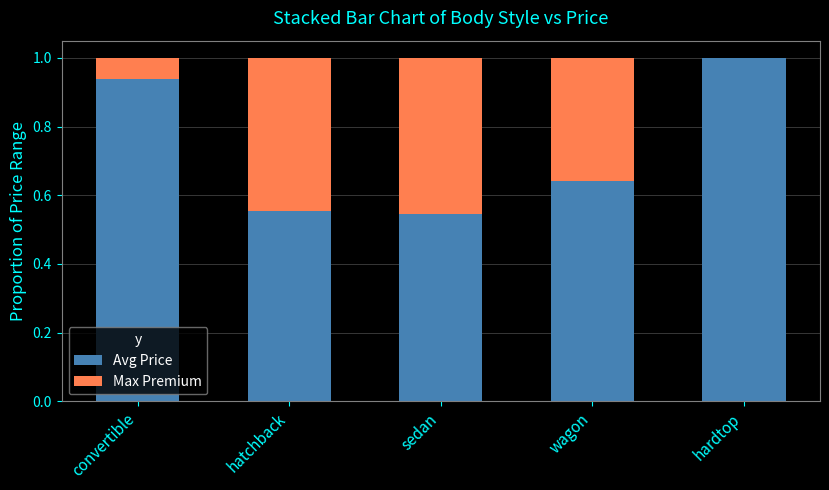

The value of Avg Price at hardtop is 0.4. True or false?

False